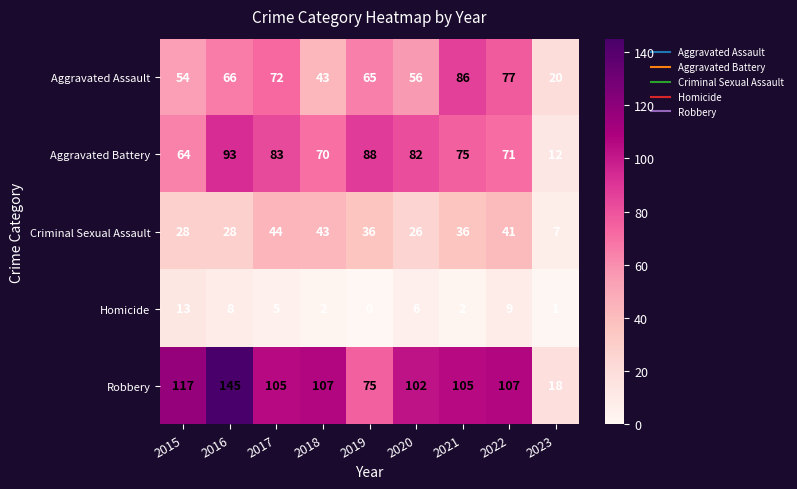

Between 2015 and 2018, which series saw the biggest shift?

Criminal Sexual Assault